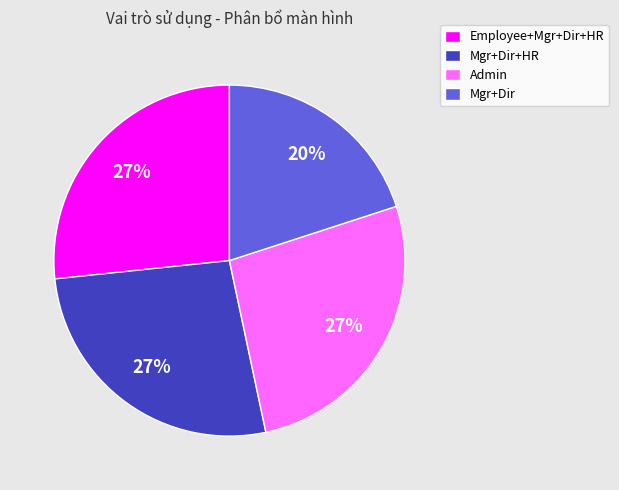

Does Mgr+Dir account for over 50% of the chart?

No